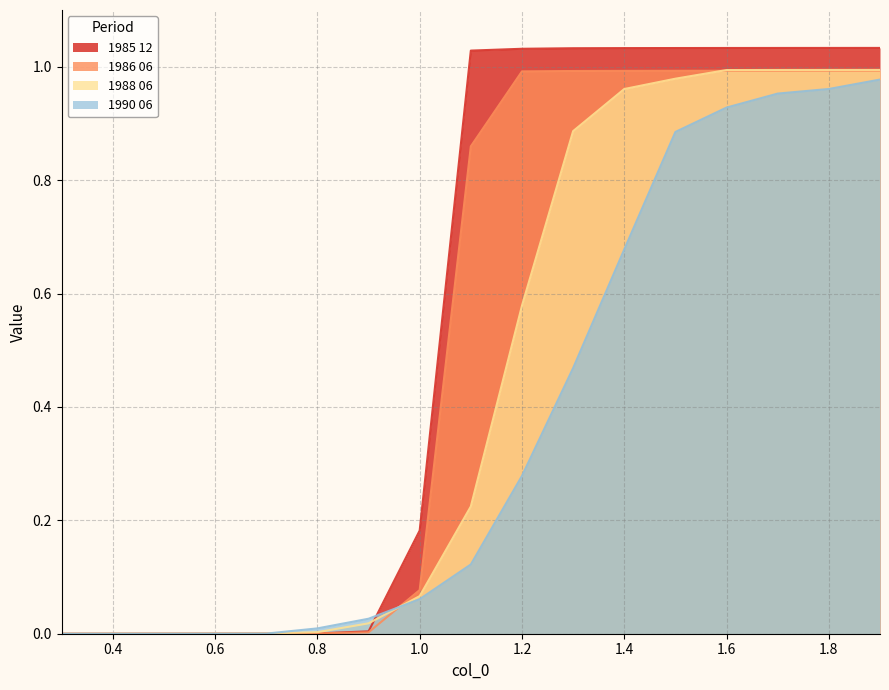

Which label corresponds to the smallest value in the chart?

0.3